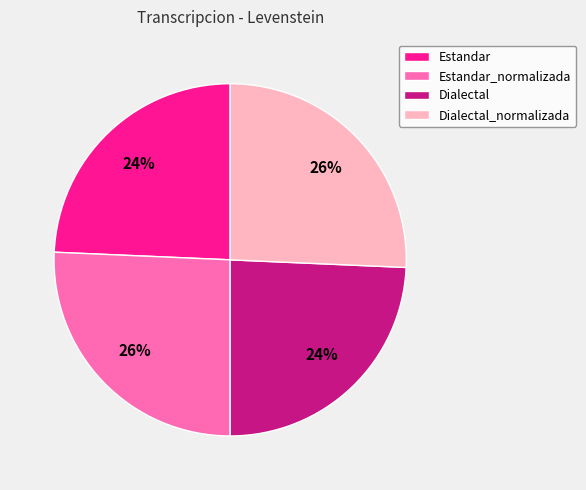

Is there any slice that represents more than half of the pie?

No